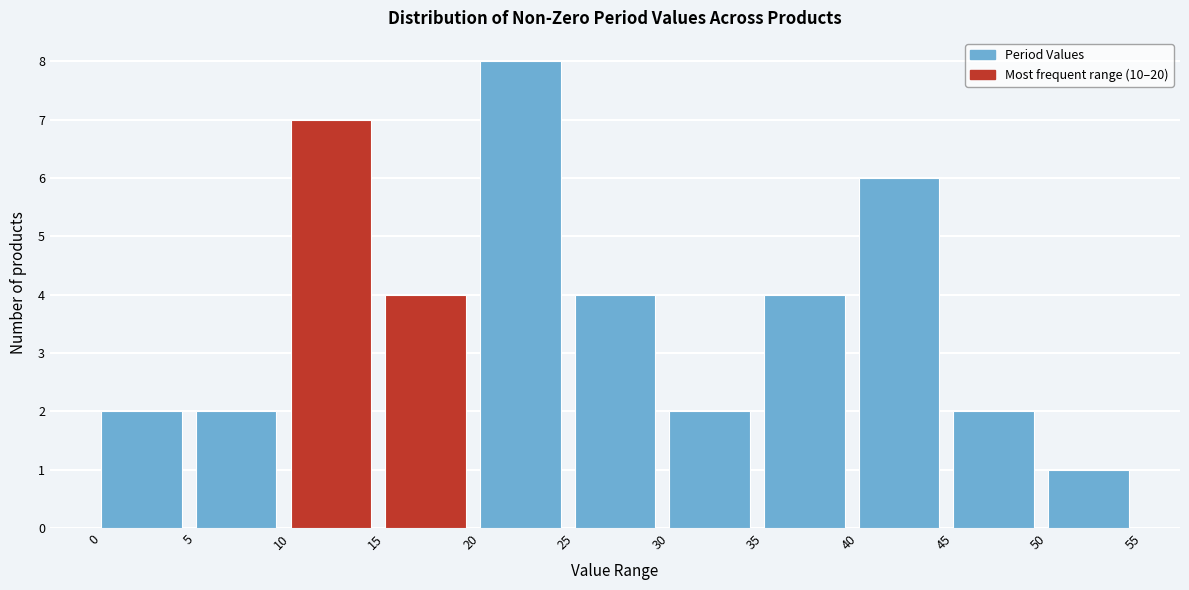

Reading left to right, transcribe this chart: for each bar, give the range it covers on the x-axis and its height. The values are not printed on the chart, so give them approximately, as read against the axis.

0 to 5: 2
5 to 10: 2
10 to 15: 7
15 to 20: 4
20 to 25: 8
25 to 30: 4
30 to 35: 2
35 to 40: 4
40 to 45: 6
45 to 50: 2
50 to 55: 1